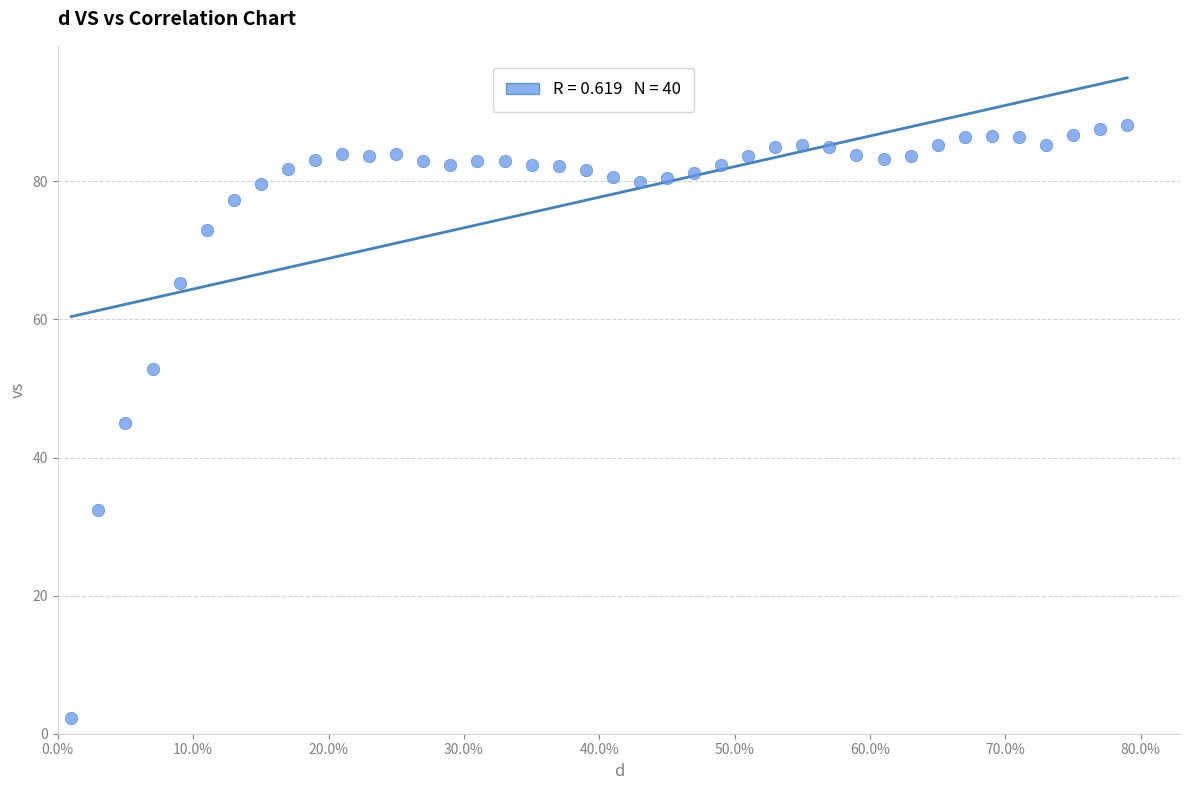

What is the range of X values (max minus min)?

0.8